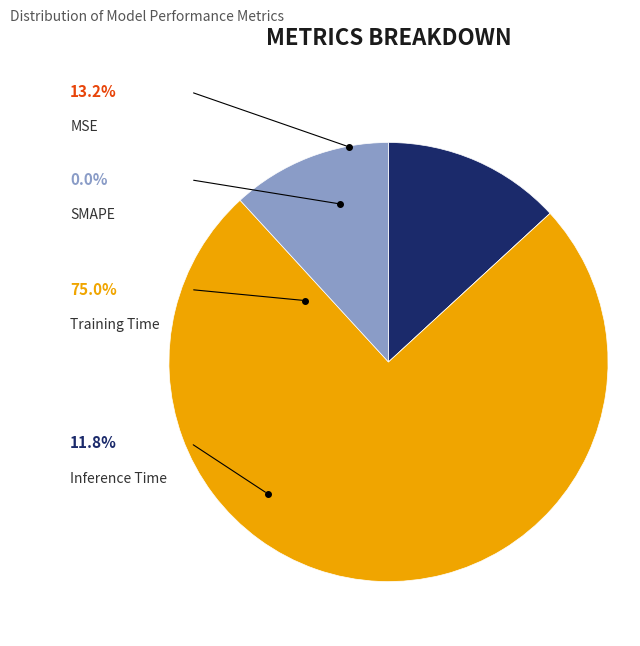

How many slices are in this pie chart?

4